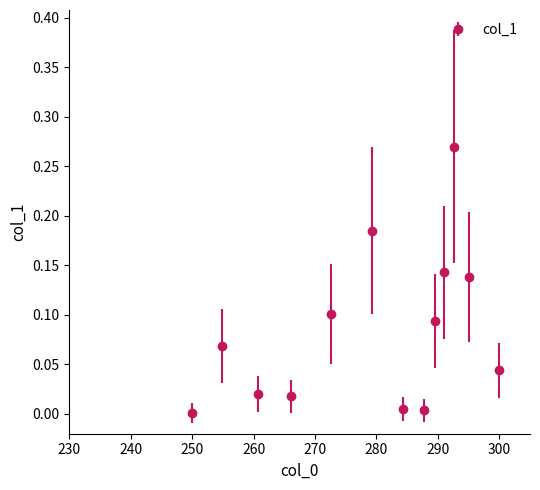

What is the sum of all values?

1.1